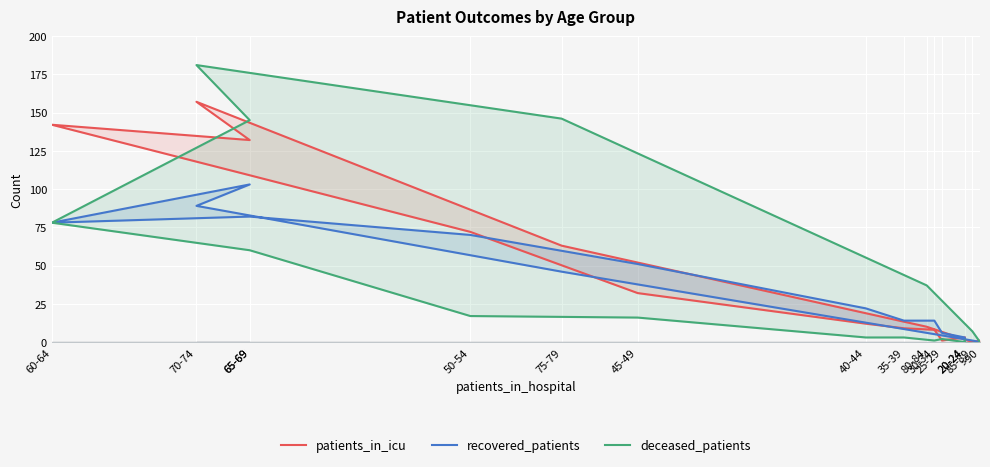

True or false: patients_in_icu and deceased_patients intersect in this chart.

True